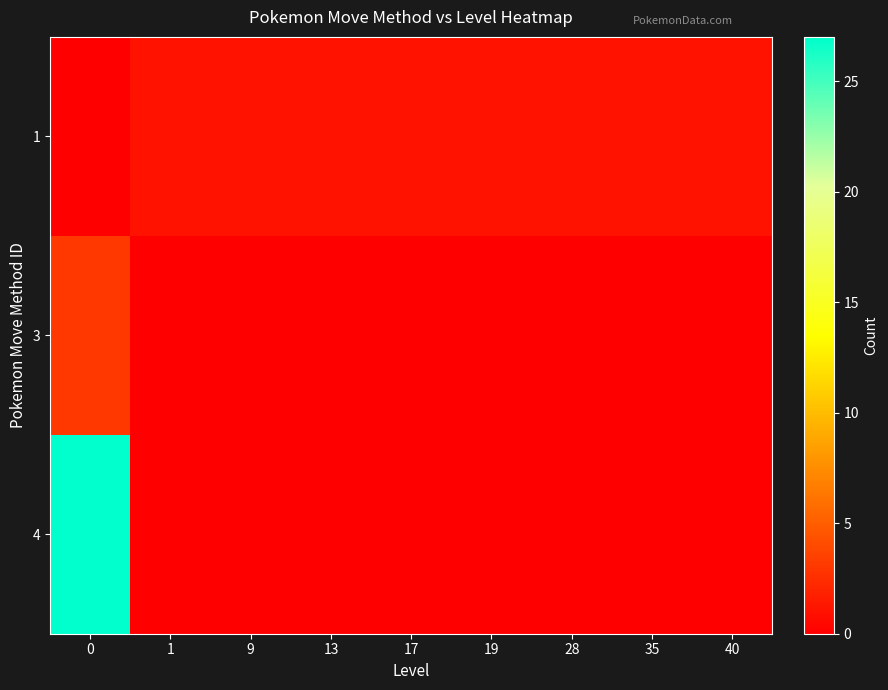

Reading left to right, list all the values displayed in this chart.

1: 0=0	1=1	9=1	13=1	17=1	19=1	28=1	35=1	40=1
3: 0=3	1=0	9=0	13=0	17=0	19=0	28=0	35=0	40=0
4: 0=27	1=0	9=0	13=0	17=0	19=0	28=0	35=0	40=0